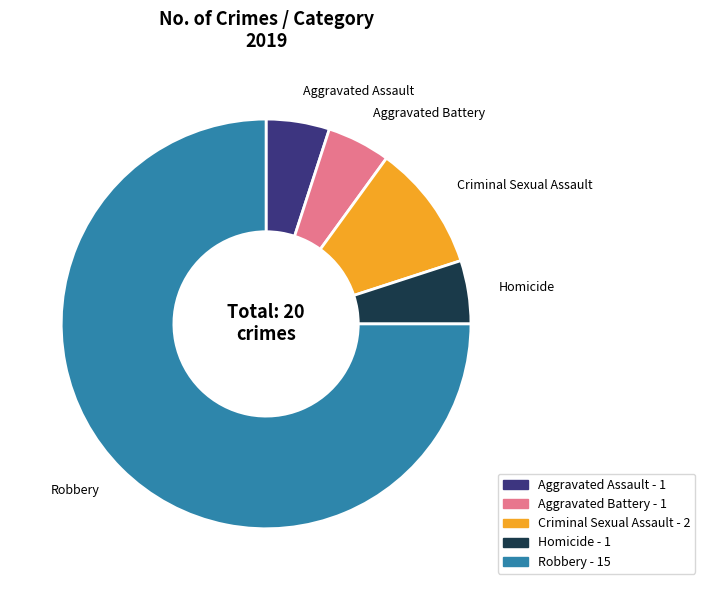

Is the sum of Criminal Sexual Assault and Aggravated Assault greater than half?

No